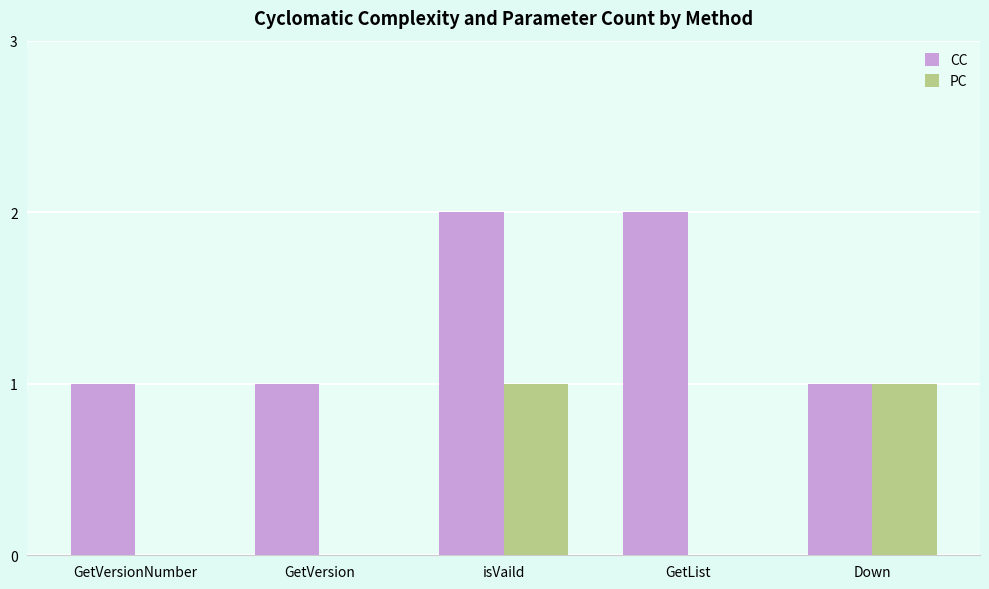

True or false: CC has a value of 1 at GetVersion.

True